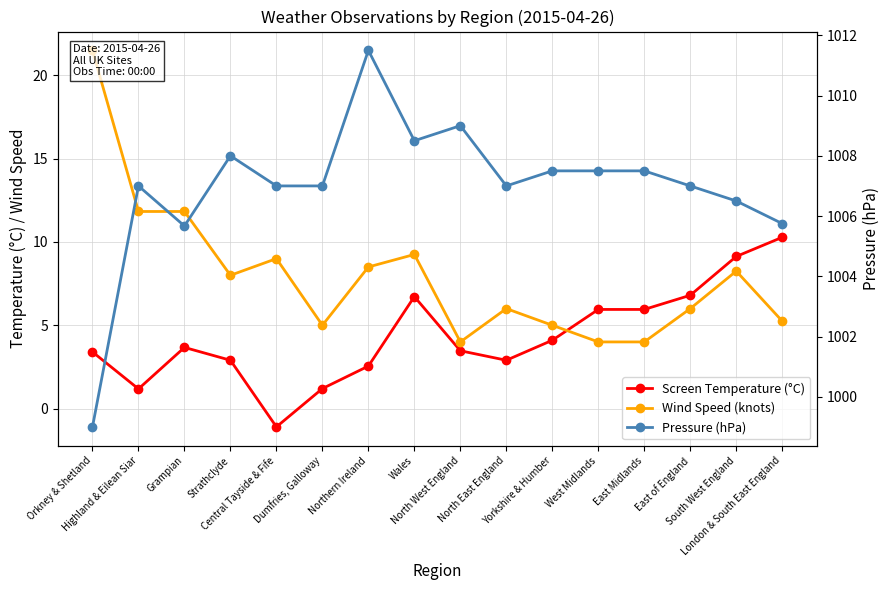

What are all the series names shown in the legend?

Screen Temperature (°C), Wind Speed (knots), Pressure (hPa)